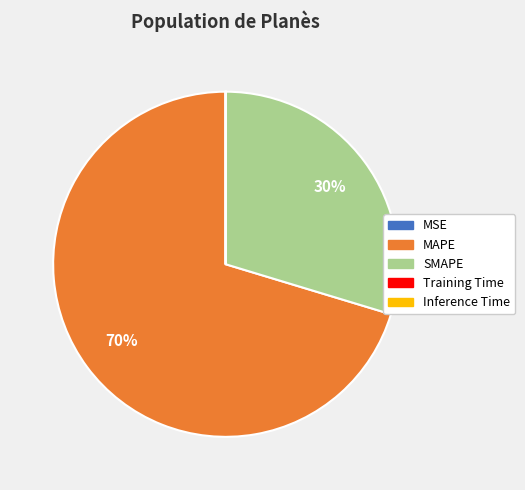

Does MAPE represent more than half of the total?

Yes